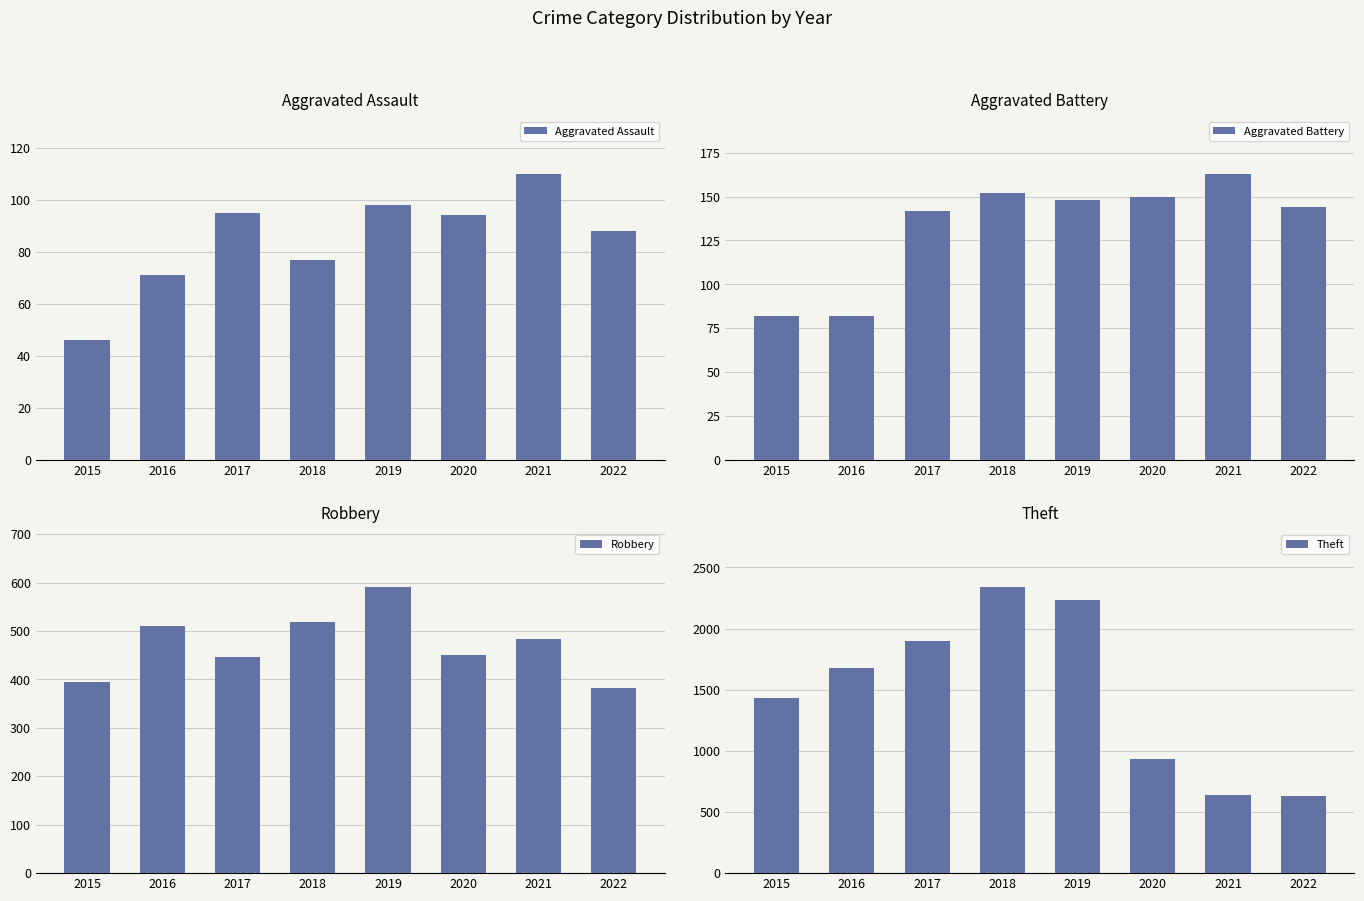

What is the difference between the maximum and minimum values in the Aggravated Battery series?

81